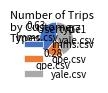

Rank the categories by value from highest to lowest.

yale.csv, lmms.csv, qpe.csv